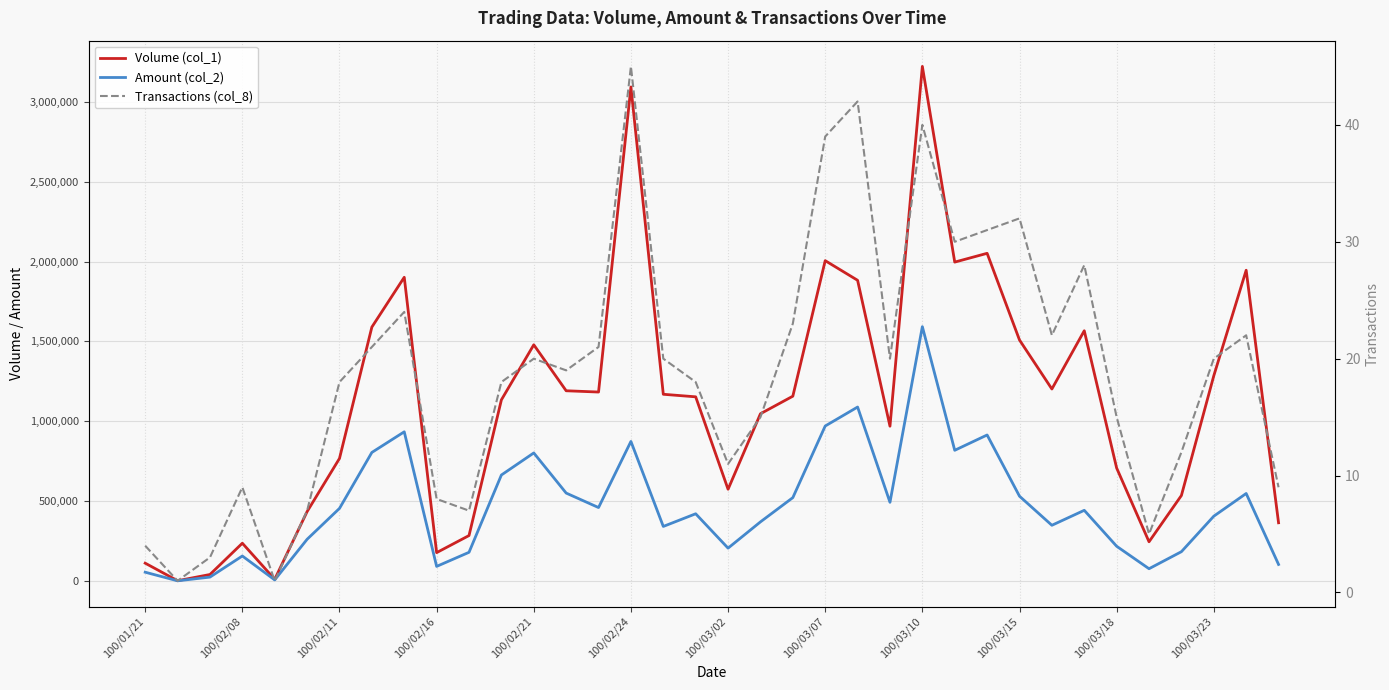

What is the lowest value of the Volume (col_1) series?

1000